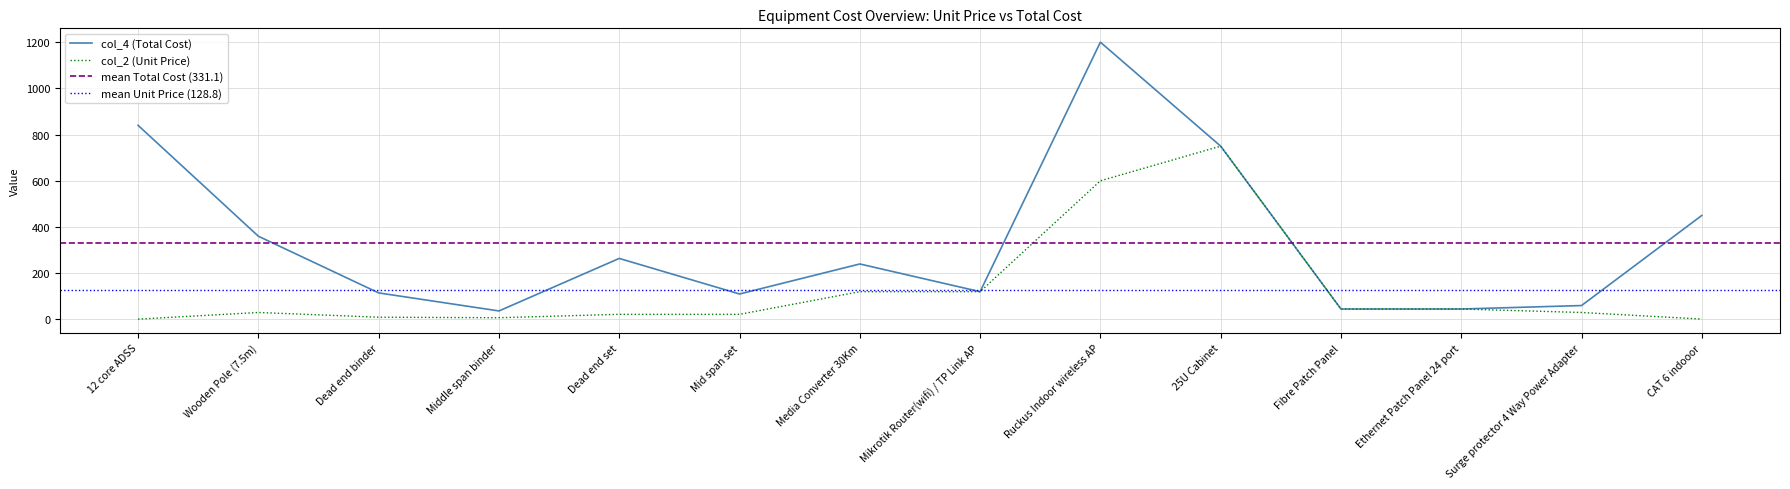

Reading left to right, transcribe all the data shown in this chart.

col_4 (Total Cost): 12 core ADSS=840.0	Wooden Pole (7.5m)=360.0	Dead end binder=114.7	Middle span binder=36.6	Dead end set=264.0	Mid span set=110.0	Media Converter 30Km=240.0	Mikrotik Router(wifi) / TP Link AP=120.0	Ruckus Indoor wireless AP=1200.0	25U Cabinet=750.0	Fibre Patch Panel=45.0	Ethernet Patch Panel 24 port=45.0	Surge protector 4 Way Power Adapter=60.0	CAT 6 indooor=450.0
col_2 (Unit Price): 12 core ADSS=1.2	Wooden Pole (7.5m)=30.0	Dead end binder=9.6	Middle span binder=7.3	Dead end set=22.0	Mid span set=22.0	Media Converter 30Km=120.0	Mikrotik Router(wifi) / TP Link AP=120.0	Ruckus Indoor wireless AP=600.0	25U Cabinet=750.0	Fibre Patch Panel=45.0	Ethernet Patch Panel 24 port=45.0	Surge protector 4 Way Power Adapter=30.0	CAT 6 indooor=1.5